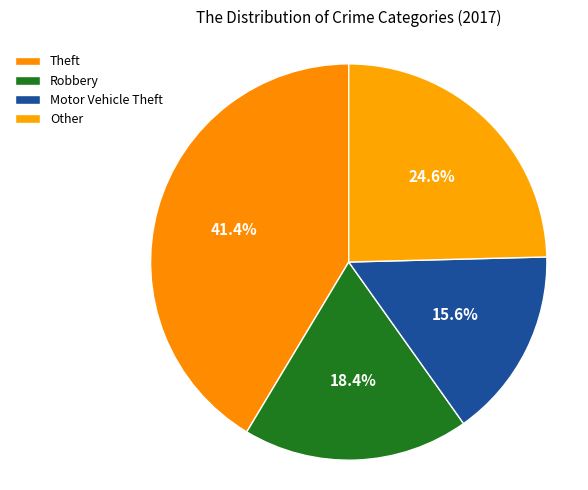

Count the number of slices in the pie.

4